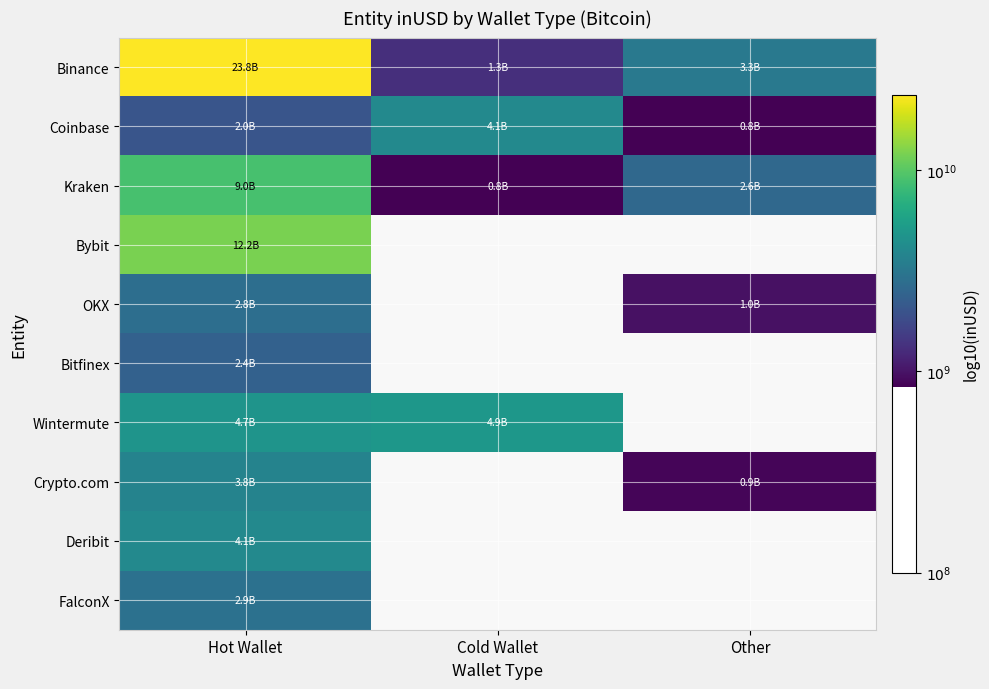

Which series has the largest range (max minus min)?

Binance